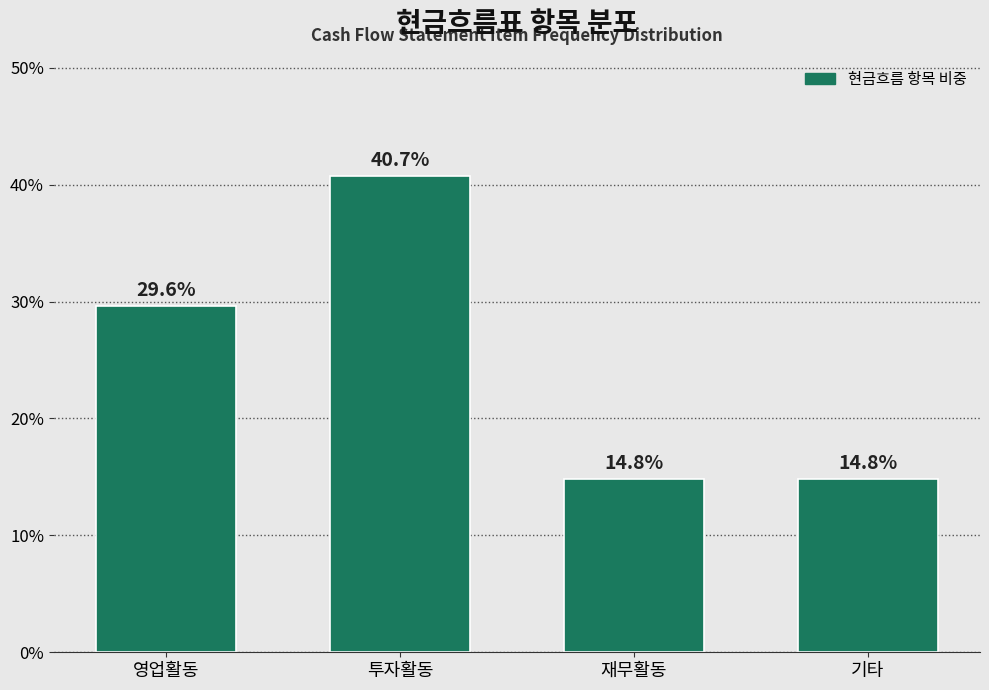

Reading left to right, extract all data points from this chart.

29.6	40.7	14.8	14.8